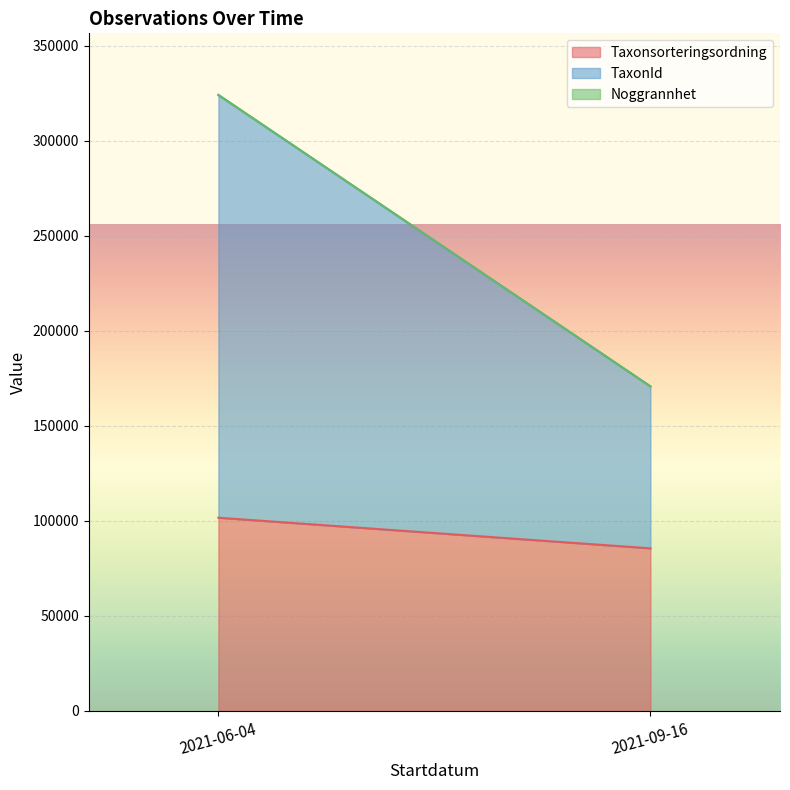

How many data points in Taxonsorteringsordning are above 86196?

2